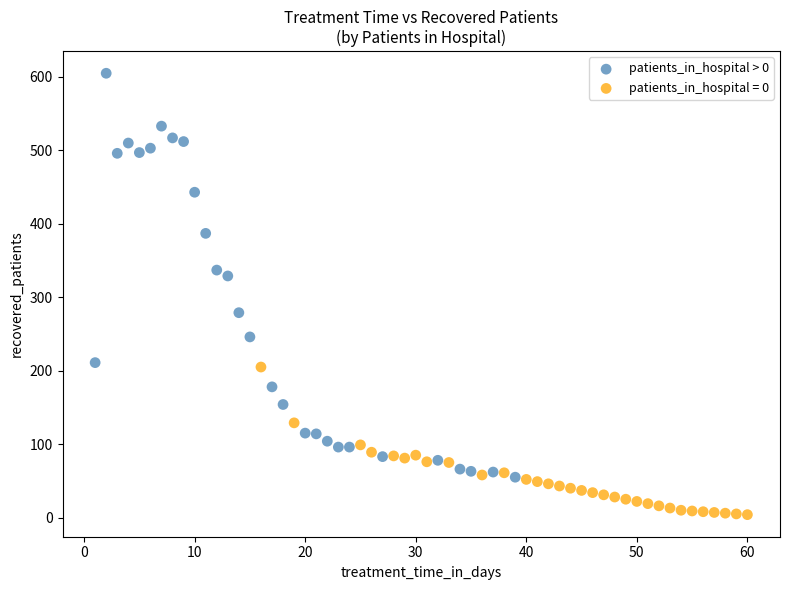

Which series reaches the maximum Y coordinate?

patients_in_hospital > 0